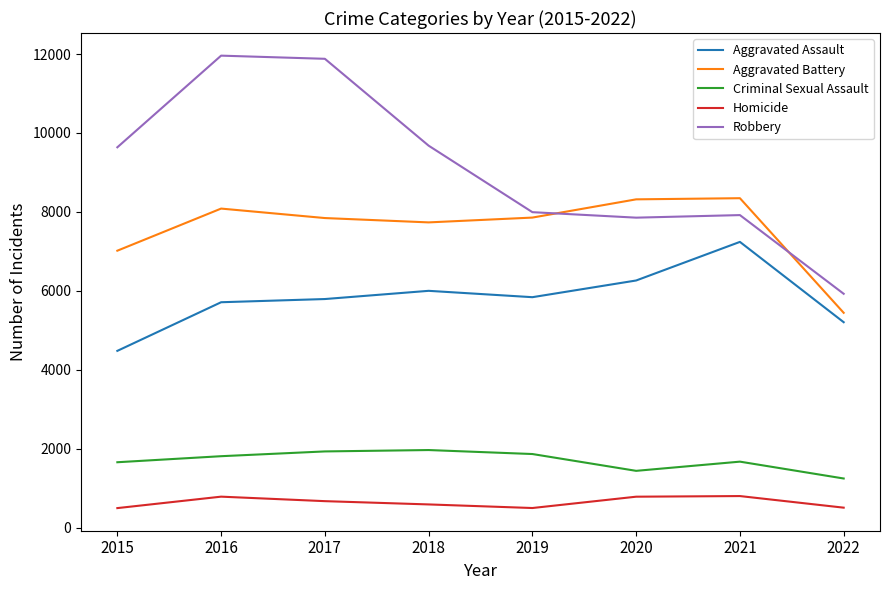

In Criminal Sexual Assault, how many points are higher than both neighbors (excluding endpoints)?

2